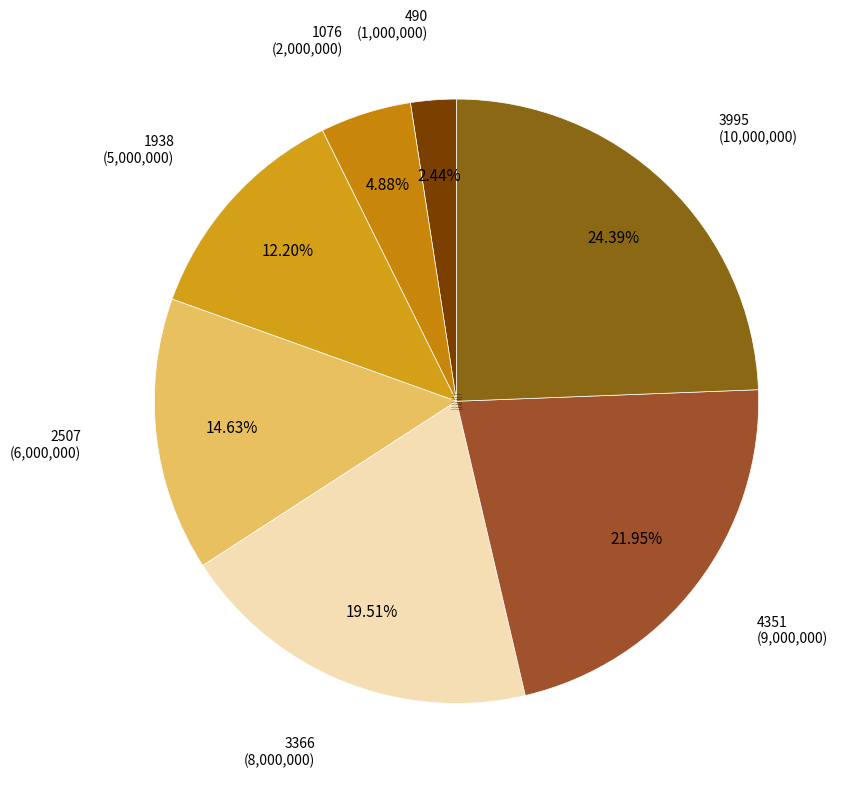

To the nearest percent, what is the average slice percentage?

14%